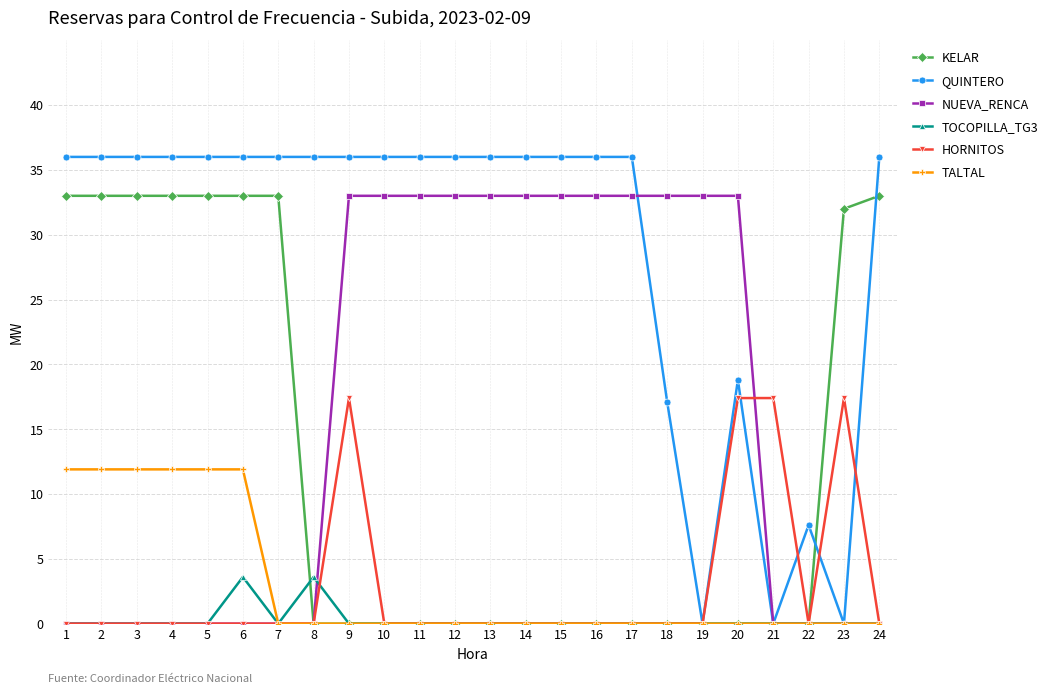

Reading left to right, extract all data points from this chart.

KELAR: 1=33.0	2=33.0	3=33.0	4=33.0	5=33.0	6=33.0	7=33.0	8=0.0	9=0.0	10=0.0	11=0.0	12=0.0	13=0.0	14=0.0	15=0.0	16=0.0	17=0.0	18=0.0	19=0.0	20=0.0	21=0.0	22=0.0	23=32.0	24=33.0
QUINTERO: 1=36.0	2=36.0	3=36.0	4=36.0	5=36.0	6=36.0	7=36.0	8=36.0	9=36.0	10=36.0	11=36.0	12=36.0	13=36.0	14=36.0	15=36.0	16=36.0	17=36.0	18=17.1	19=0.0	20=18.8	21=0.0	22=7.6	23=0.0	24=36.0
NUEVA_RENCA: 1=0.0	2=0.0	3=0.0	4=0.0	5=0.0	6=0.0	7=0.0	8=0.0	9=33.0	10=33.0	11=33.0	12=33.0	13=33.0	14=33.0	15=33.0	16=33.0	17=33.0	18=33.0	19=33.0	20=33.0	21=0.0	22=0.0	23=0.0	24=0.0
TOCOPILLA_TG3: 1=0.0	2=0.0	3=0.0	4=0.0	5=0.0	6=3.6	7=0.0	8=3.6	9=0.0	10=0.0	11=0.0	12=0.0	13=0.0	14=0.0	15=0.0	16=0.0	17=0.0	18=0.0	19=0.0	20=0.0	21=0.0	22=0.0	23=0.0	24=0.0
HORNITOS: 1=0.0	2=0.0	3=0.0	4=0.0	5=0.0	6=0.0	7=0.0	8=0.0	9=17.4	10=0.0	11=0.0	12=0.0	13=0.0	14=0.0	15=0.0	16=0.0	17=0.0	18=0.0	19=0.0	20=17.4	21=17.4	22=0.0	23=17.4	24=0.0
TALTAL: 1=11.9	2=11.9	3=11.9	4=11.9	5=11.9	6=11.9	7=0.0	8=0.0	9=0.0	10=0.0	11=0.0	12=0.0	13=0.0	14=0.0	15=0.0	16=0.0	17=0.0	18=0.0	19=0.0	20=0.0	21=0.0	22=0.0	23=0.0	24=0.0